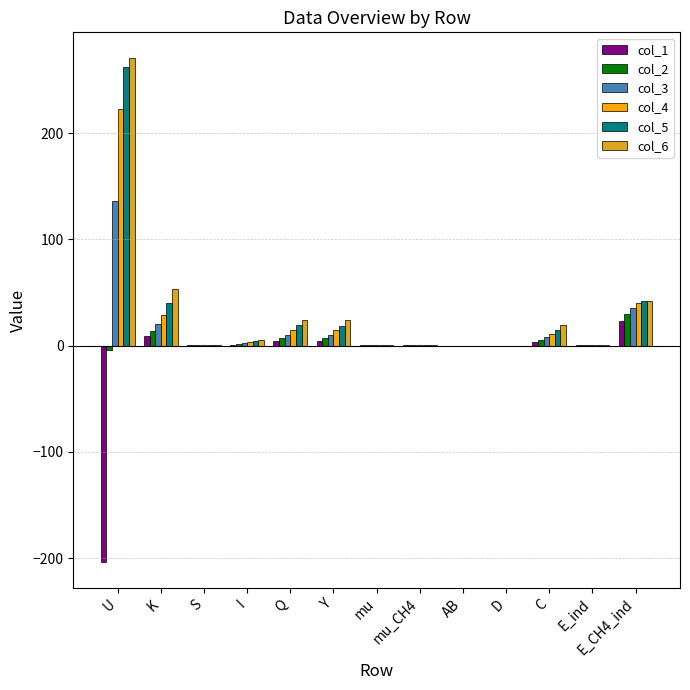

Which series has the widest spread of values?

col_6